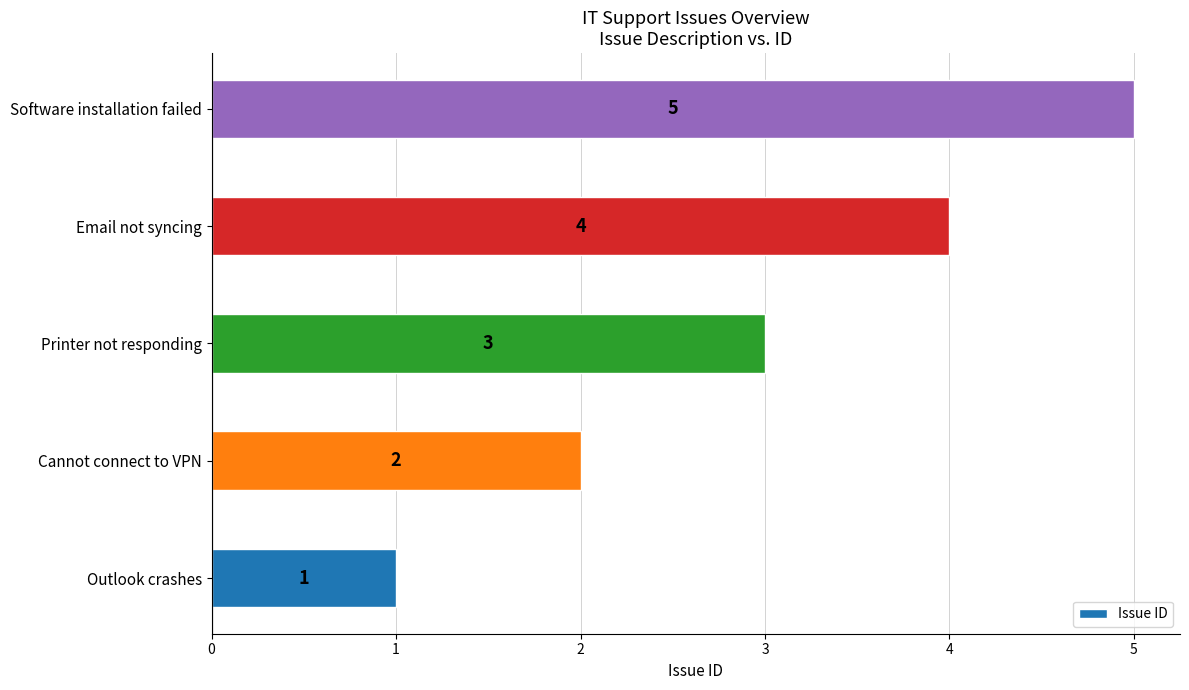

True or false: the data shows 1 at Outlook crashes.

True